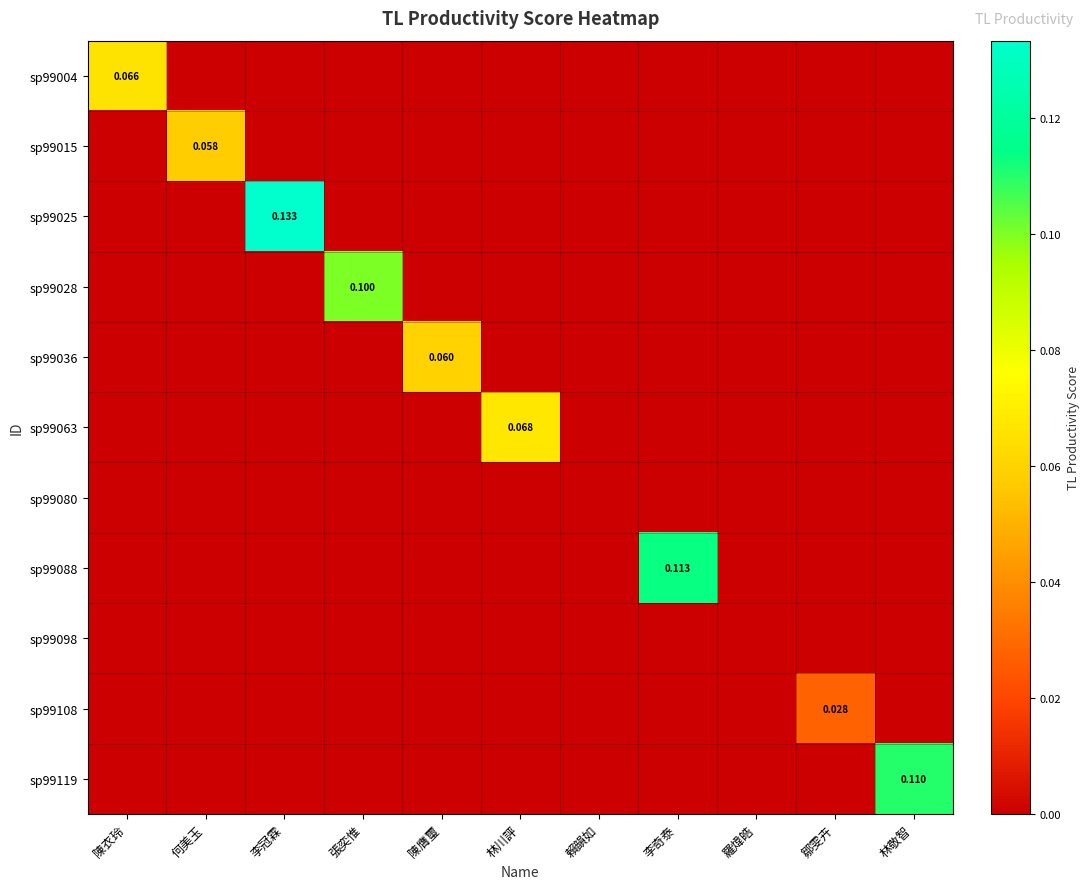

Rank the categories by sp99028 value from highest to lowest.

張奕惟, 陳衣玲, 何美玉, 李冠霖, 陳膺璽, 林川評, 賴韻如, 李奇泰, 羅煒皓, 鄒雯卉, 林敬智